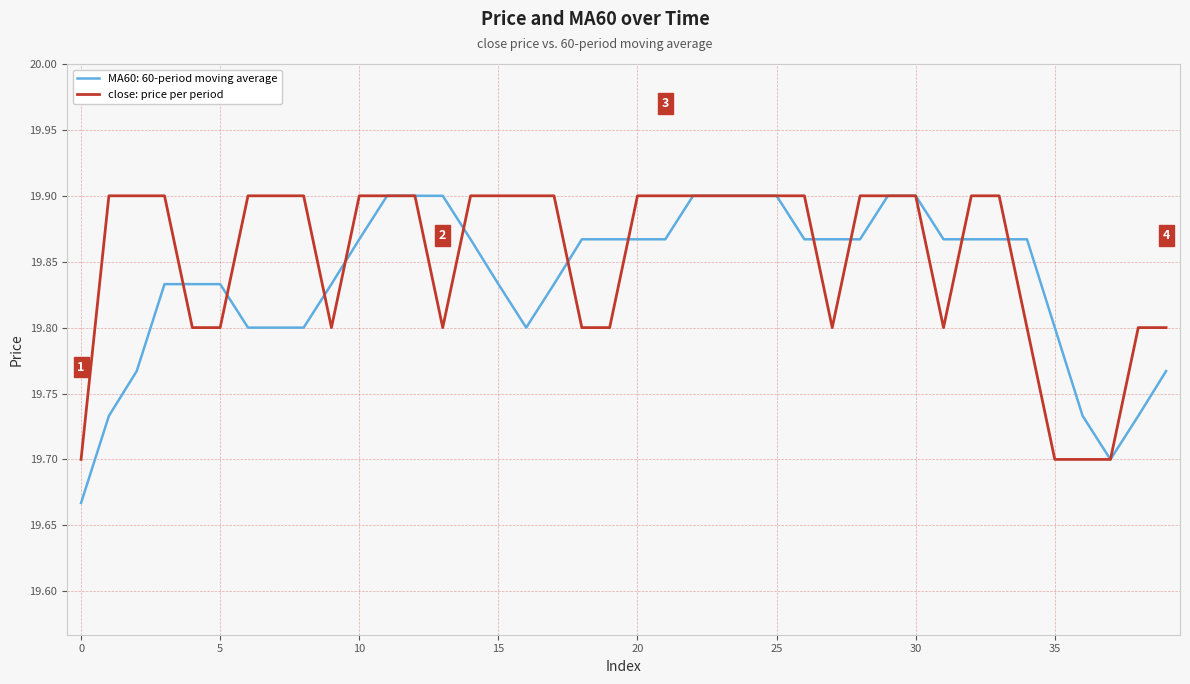

How many series are shown in this chart?

2